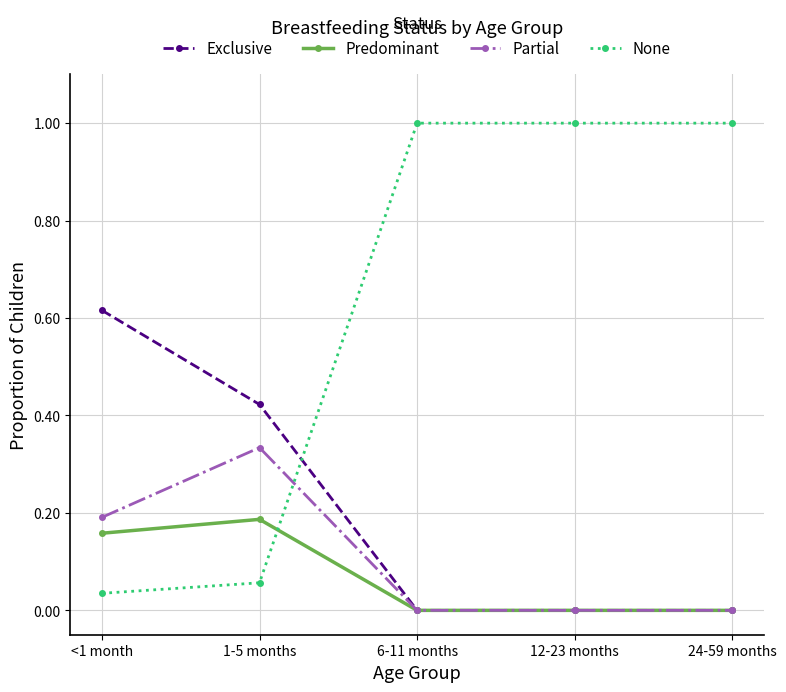

How many times do None and Exclusive cross each other?

1